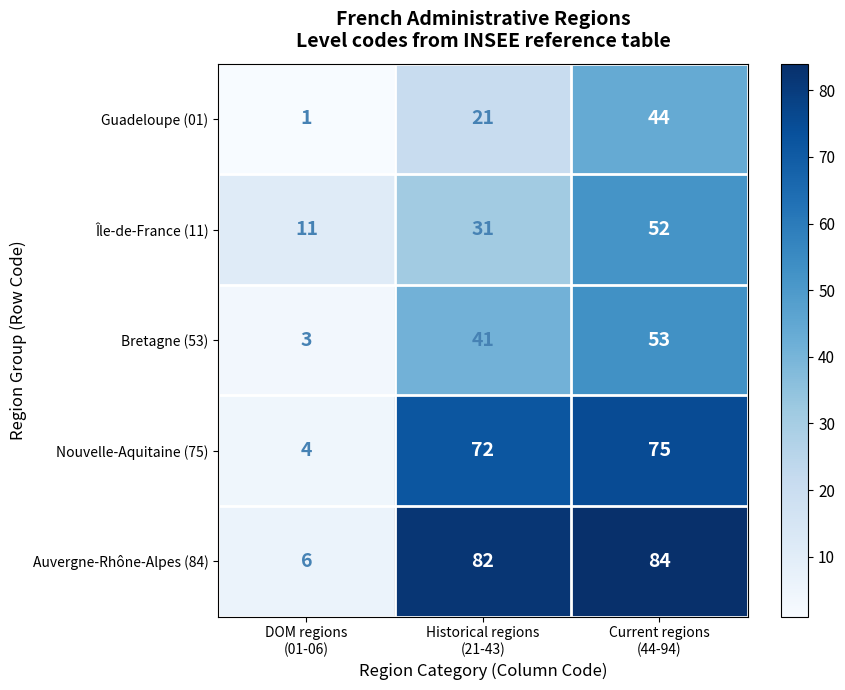

How many series are shown in this chart?

5